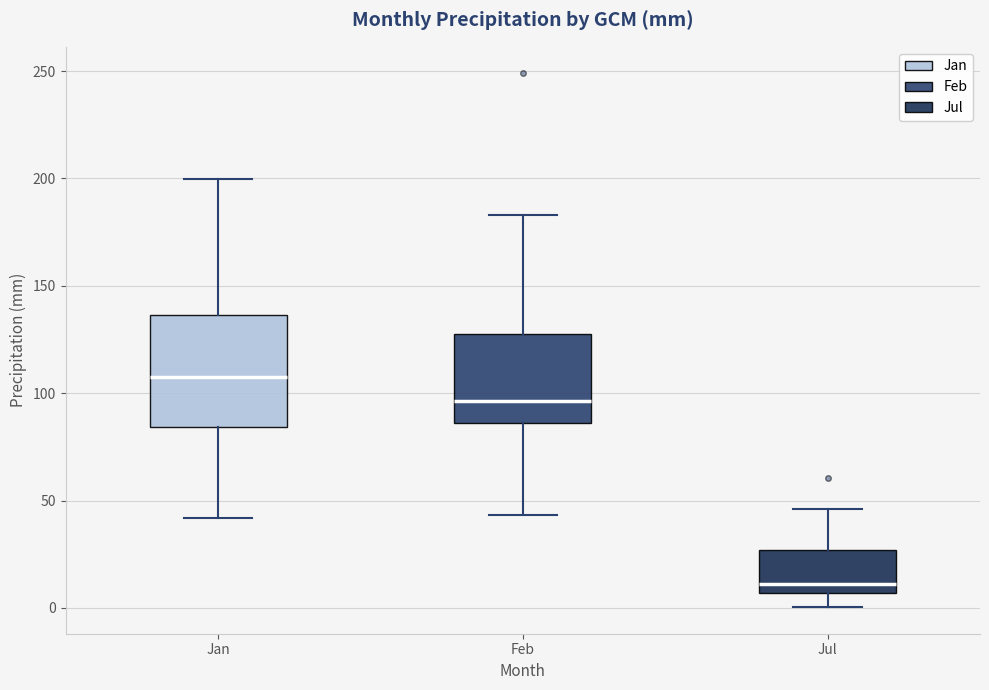

Comparing the boxes themselves (not the whiskers), which one is the tallest?

Jan